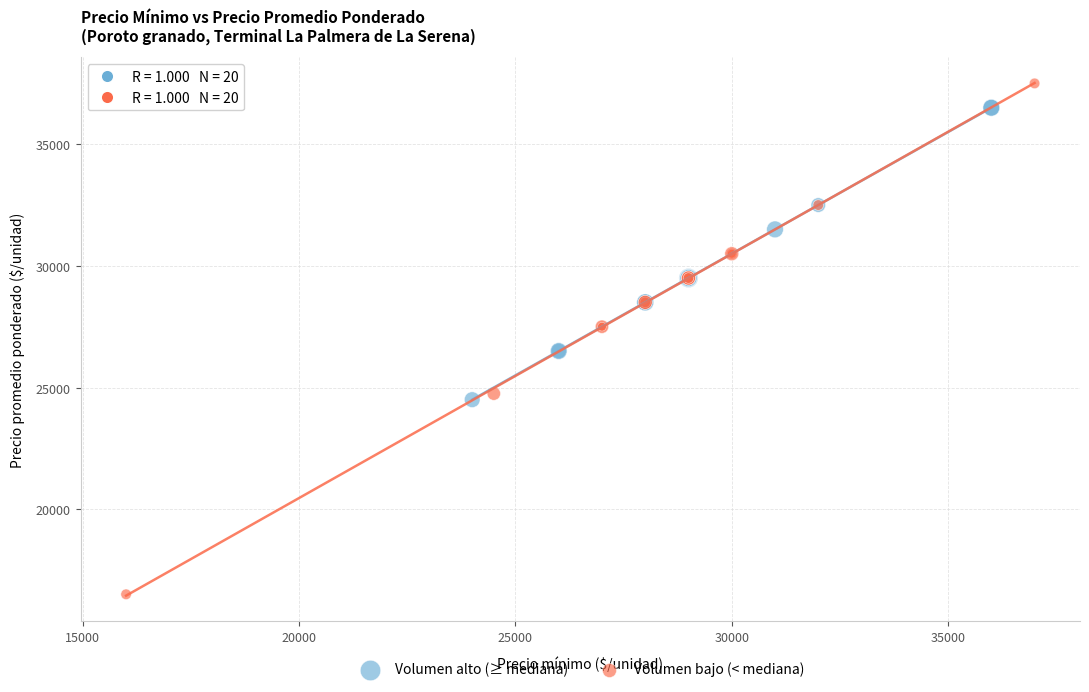

Which series reaches the minimum Y coordinate?

Volumen bajo (< mediana)